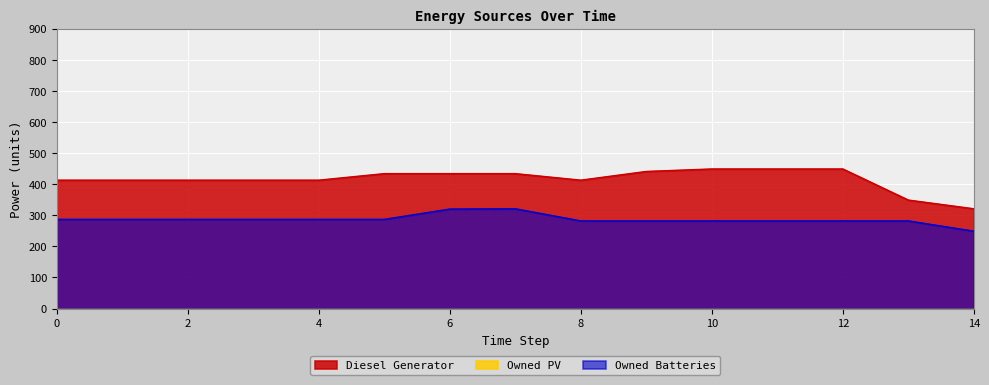

True or false: Owned Batteries has a value of 287.0 at 2.

True